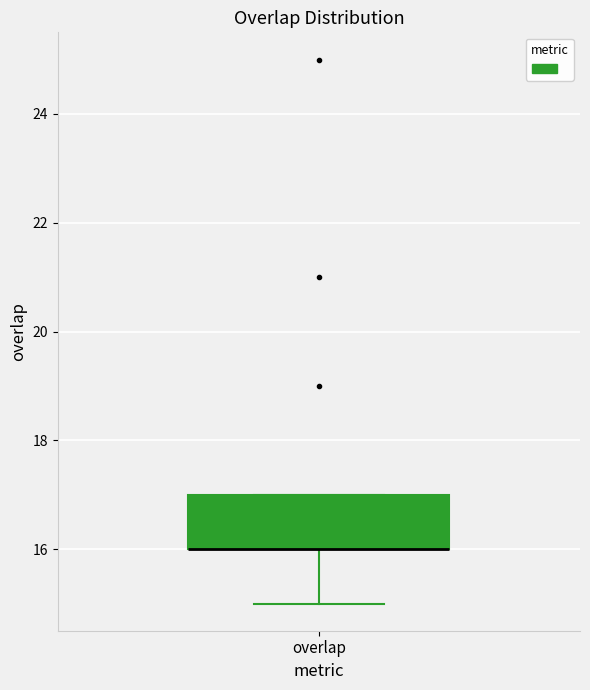

Transcribe this box plot: give where the median line is, the range the box spans, and where the two whiskers end, as read against the y-axis. The values are not printed on the chart, so give them approximately, as read against the axis.

median 16 (drawn on the box's lower edge), box 16 to 17, whiskers 15 to 17